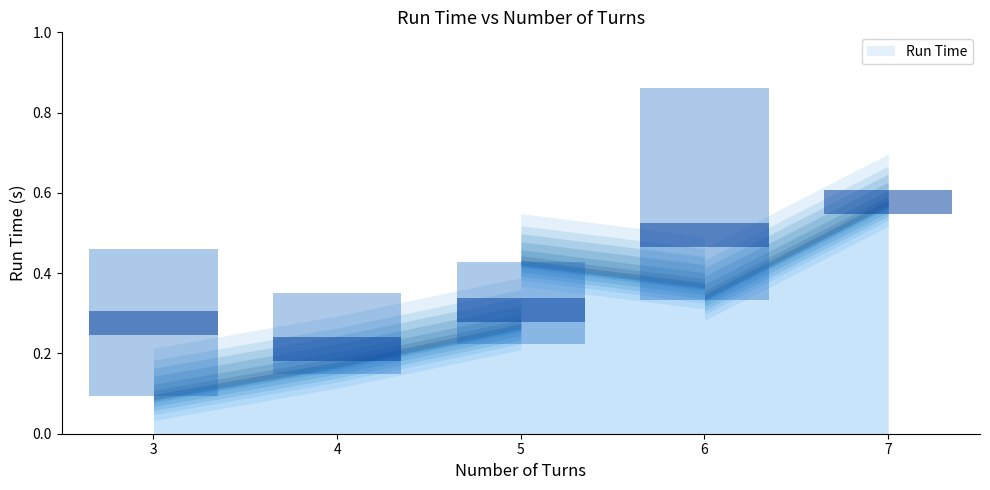

Is it true that the value at 5 is 0.3?

True